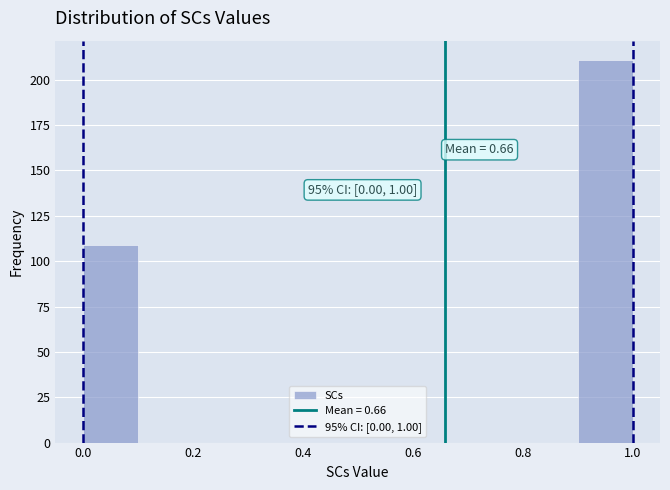

Over which range of the x-axis is the bar tallest?

0.9 to 1.0